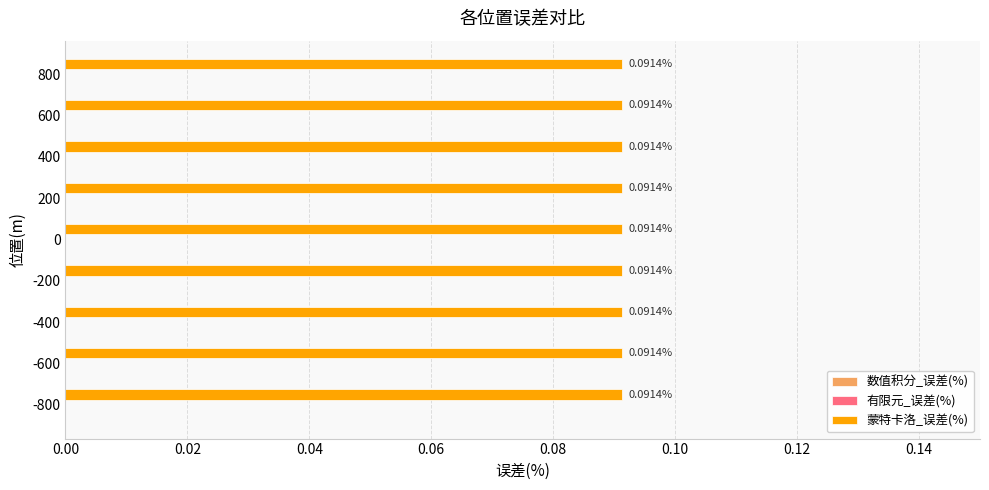

List the labels in order of 蒙特卡洛_误差(%) value, largest first.

-800, -600, -400, -200, 0, 200, 400, 600, 800